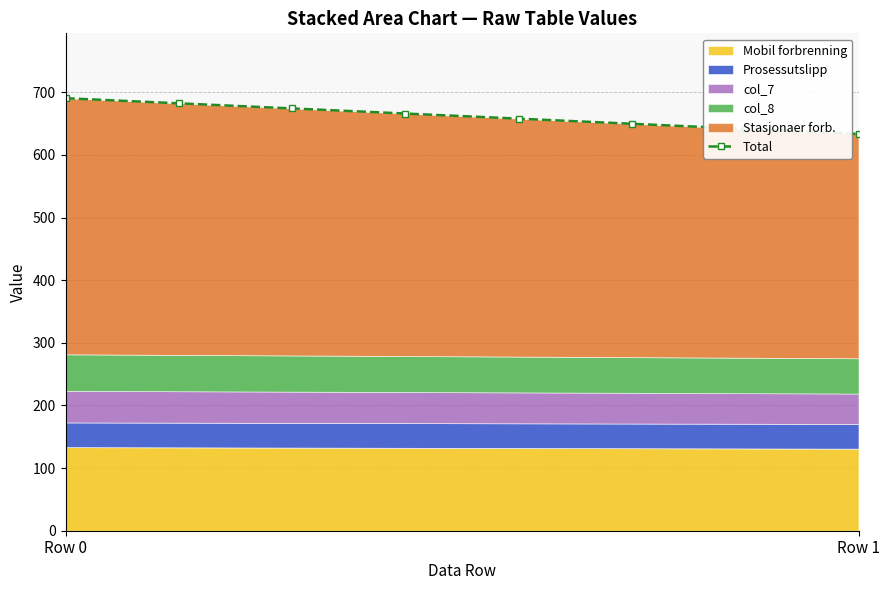

How many values are below 666?

4